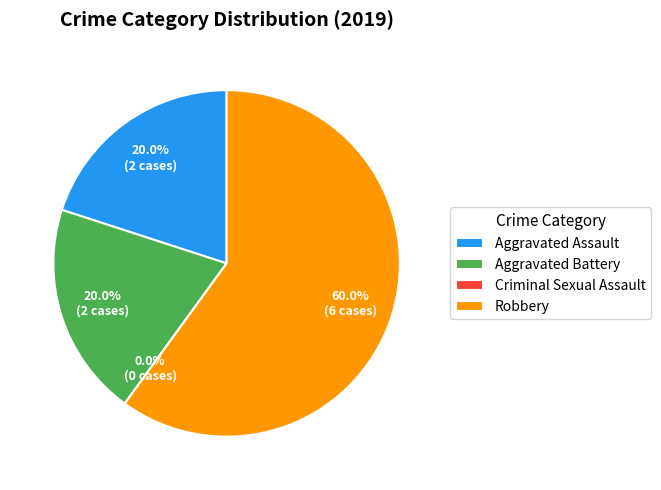

What is the ratio of the value at Aggravated Battery to the value at Robbery?

0.3